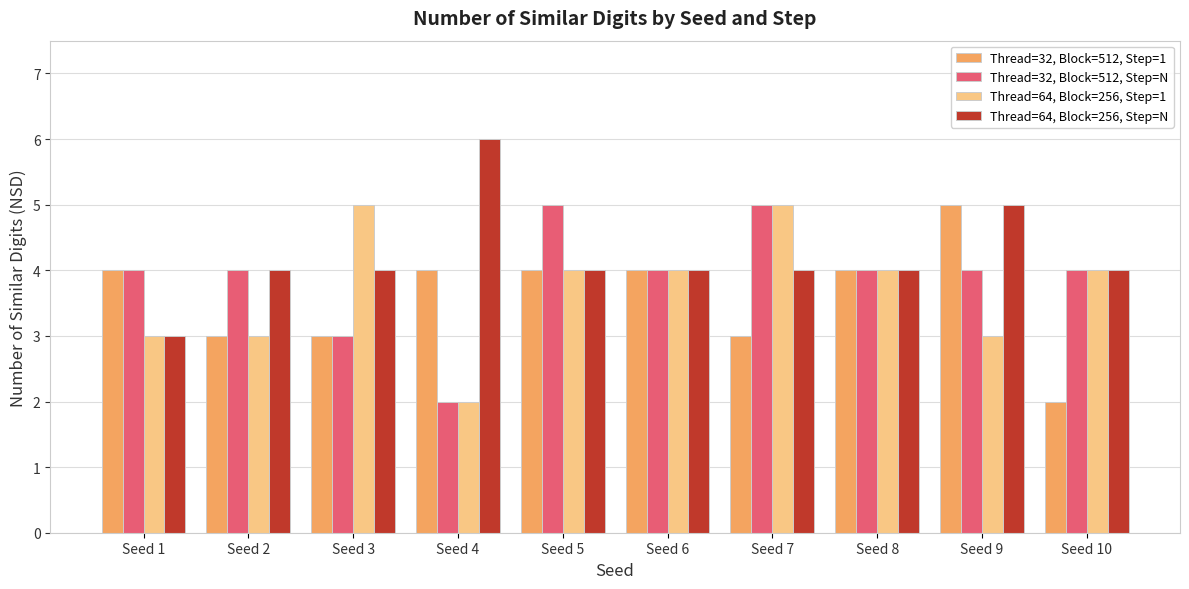

What is the minimum value shown in the chart?

2